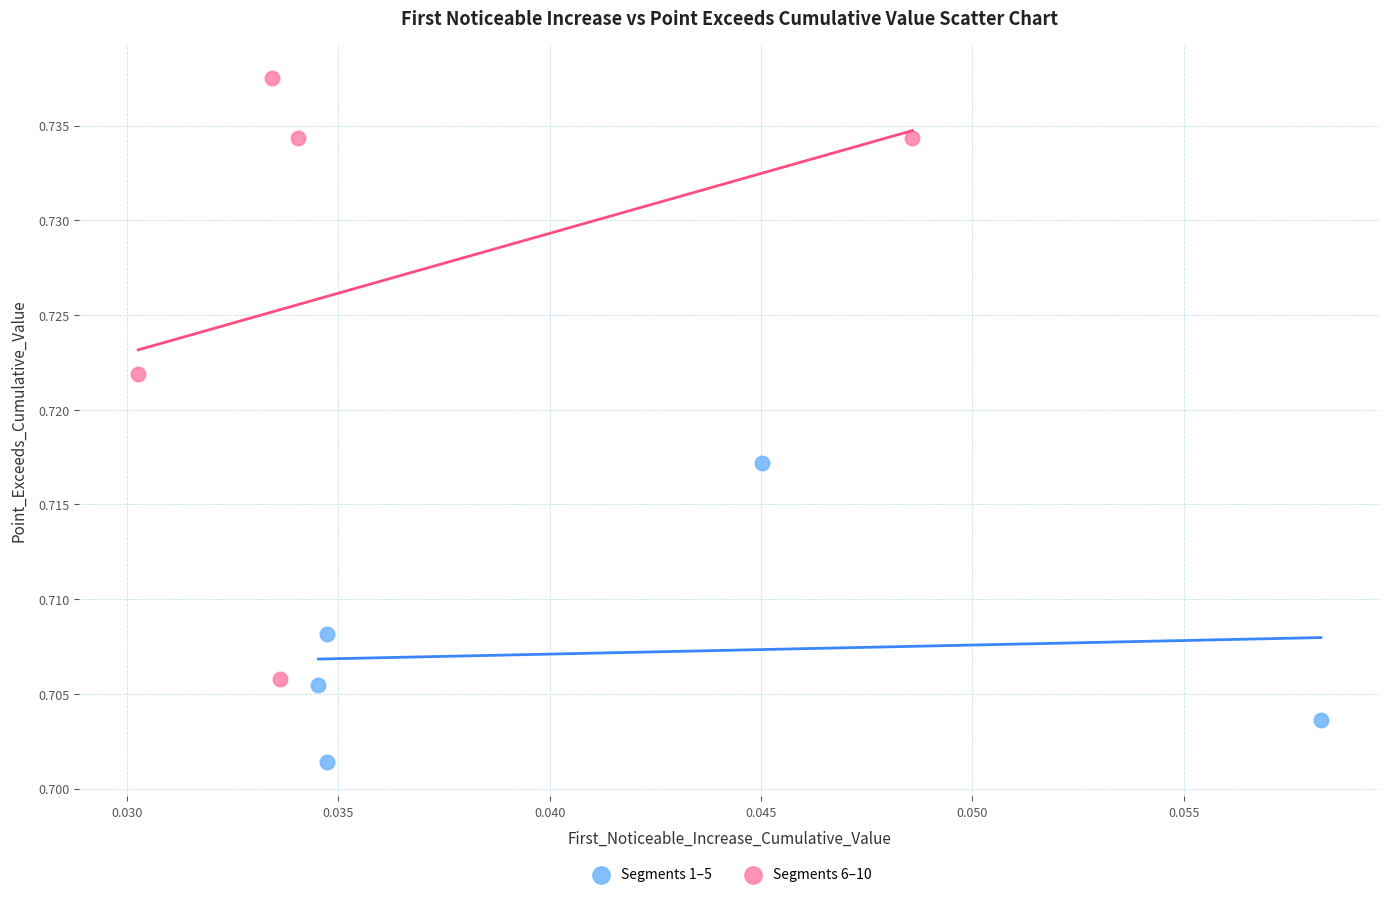

What are all the series names shown in the legend?

Segments 1–5, Segments 6–10